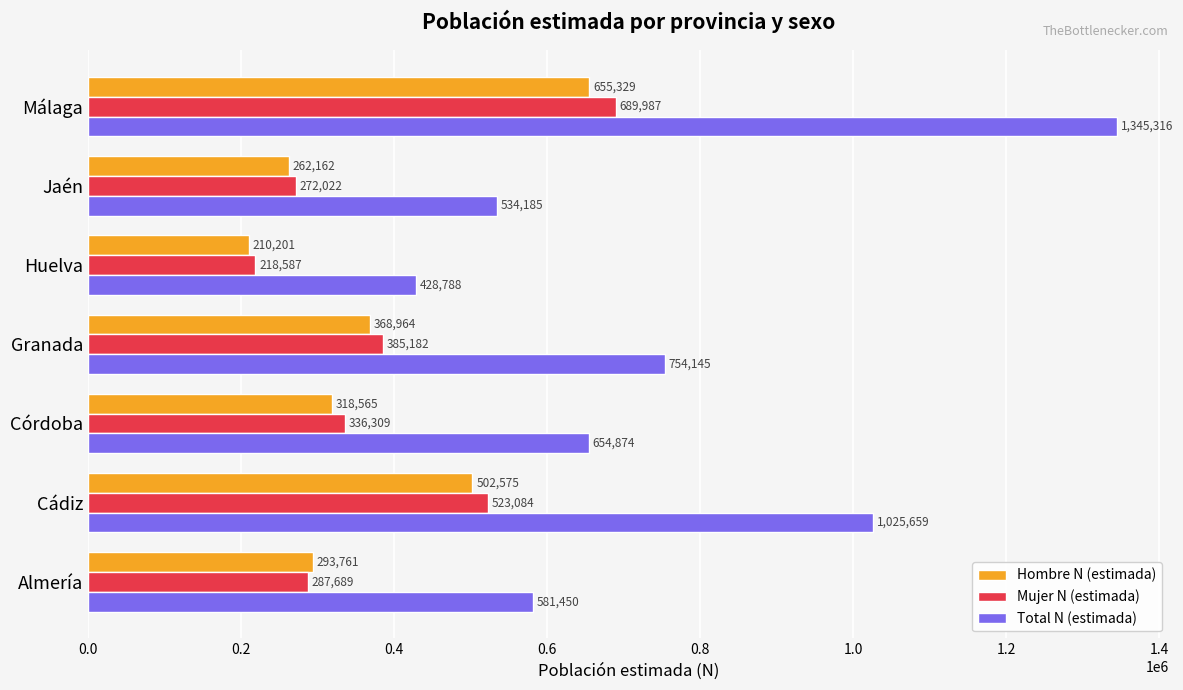

What is the maximum value shown in the chart?

1345316